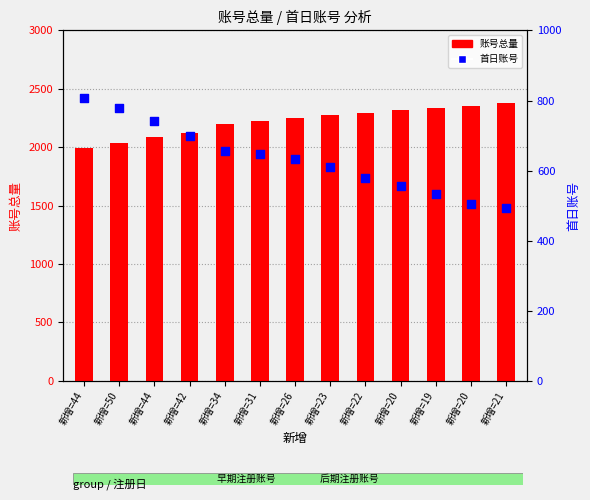

What are all the series names shown in the legend?

账号总量, 首日账号